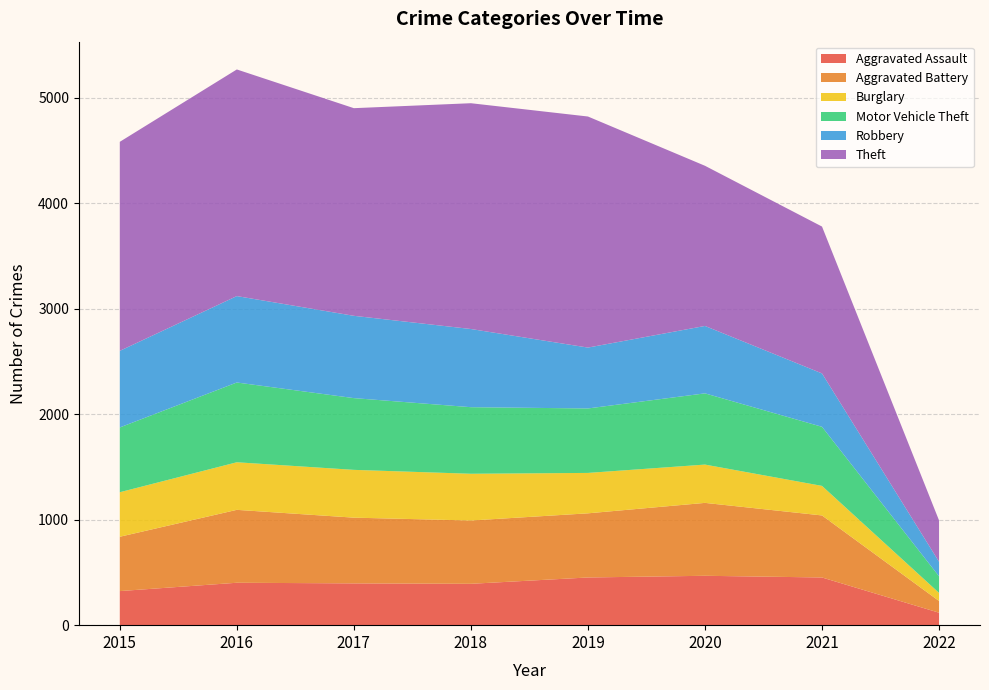

Reading left to right, transcribe all the data shown in this chart.

Aggravated Assault: 2015=323	2016=402	2017=396	2018=392	2019=452	2020=468	2021=452	2022=118
Aggravated Battery: 2015=515	2016=691	2017=623	2018=600	2019=608	2020=691	2021=588	2022=111
Burglary: 2015=422	2016=451	2017=453	2018=443	2019=383	2020=363	2021=280	2022=77
Motor Vehicle Theft: 2015=614	2016=756	2017=680	2018=631	2019=611	2020=675	2021=560	2022=157
Robbery: 2015=726	2016=819	2017=780	2018=741	2019=577	2020=639	2021=506	2022=138
Theft: 2015=1981	2016=2148	2017=1968	2018=2140	2019=2190	2020=1518	2021=1392	2022=392